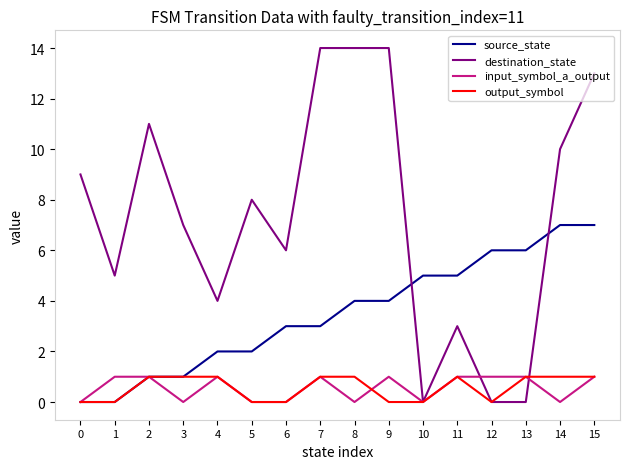

The source_state series shows 1 at 3. True or false?

True